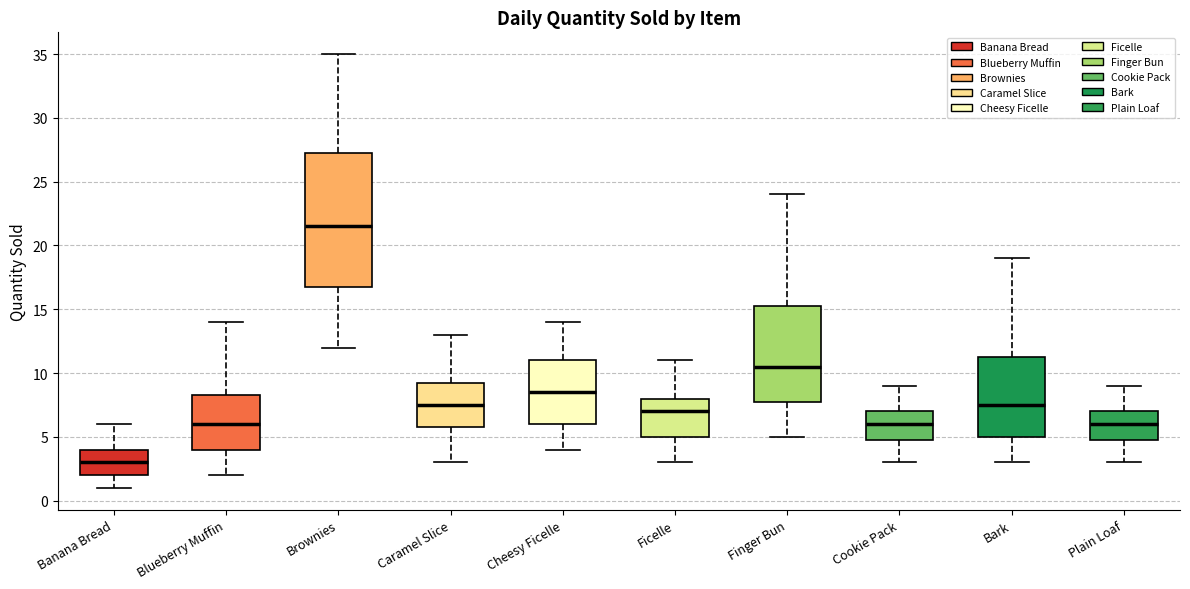

Reading left to right, transcribe this box plot: for each box, give where its median line is, the range the box spans, and where its two whiskers end, as read against the y-axis. The values are not printed on the chart, so give them approximately, as read against the axis.

Banana Bread: median 3.0, box 2.0 to 4.0, whiskers 1.0 to 6.0
Blueberry Muffin: median 6.0, box 4.0 to 8.5, whiskers 2.0 to 14.0
Brownies: median 21.5, box 17.0 to 27.5, whiskers 12.0 to 35.0
Caramel Slice: median 7.5, box 6.0 to 9.5, whiskers 3.0 to 13.0
Cheesy Ficelle: median 8.5, box 6.0 to 11.0, whiskers 4.0 to 14.0
Ficelle: median 7.0, box 5.0 to 8.0, whiskers 3.0 to 11.0
Finger Bun: median 10.5, box 8.0 to 15.5, whiskers 5.0 to 24.0
Cookie Pack: median 6.0, box 5.0 to 7.0, whiskers 3.0 to 9.0
Bark: median 7.5, box 5.0 to 11.5, whiskers 3.0 to 19.0
Plain Loaf: median 6.0, box 5.0 to 7.0, whiskers 3.0 to 9.0